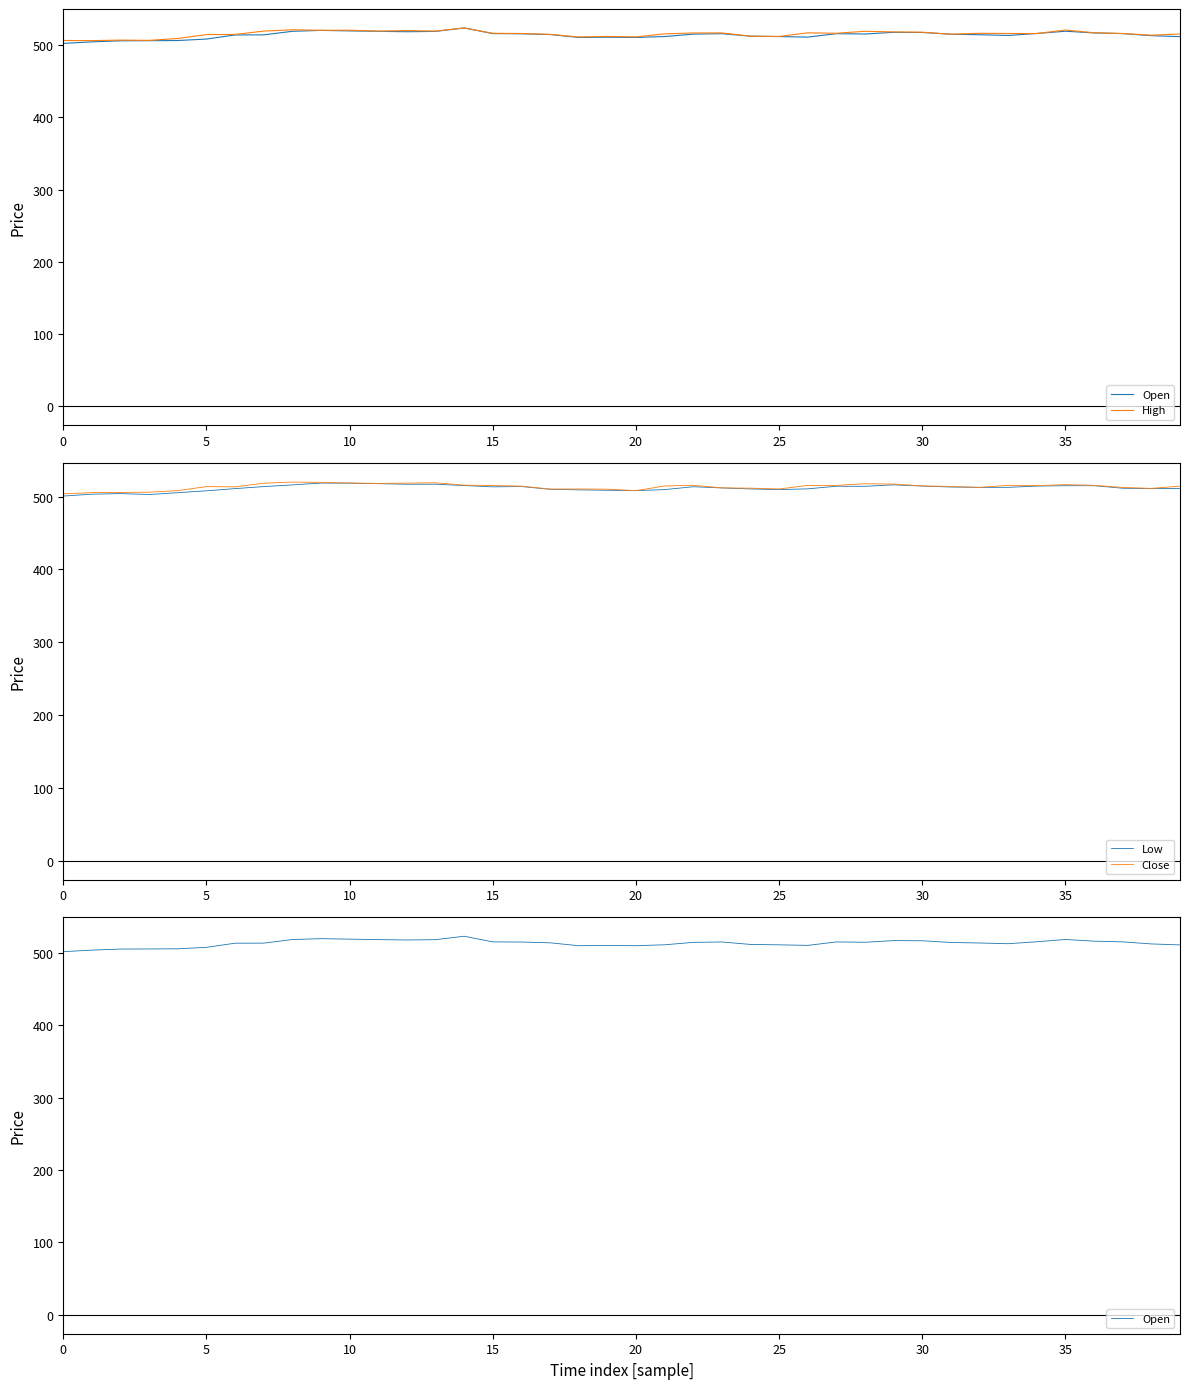

What is the lowest value of the Low series?

500.8